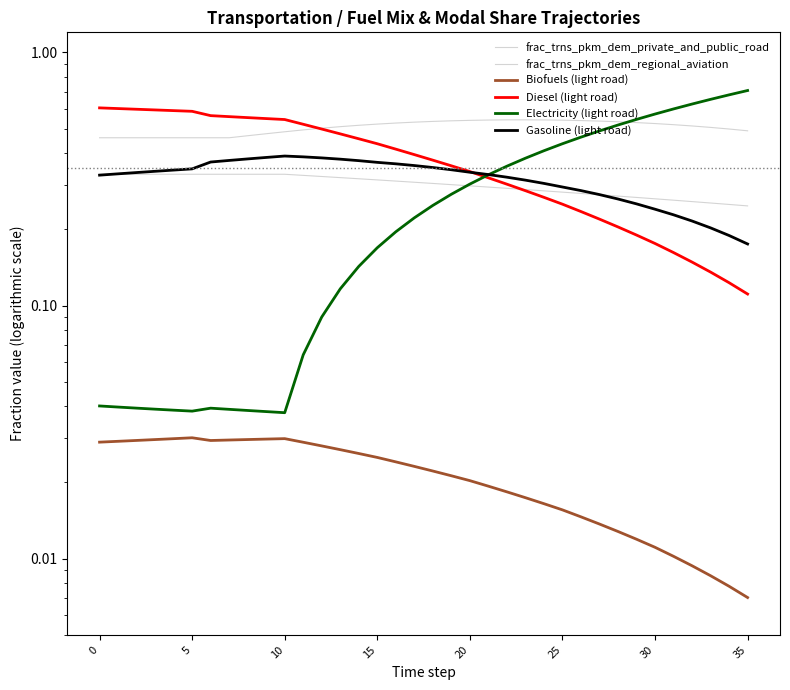

Where is the first local maximum for frac_trns_pkm_dem_private_and_public_road?

23